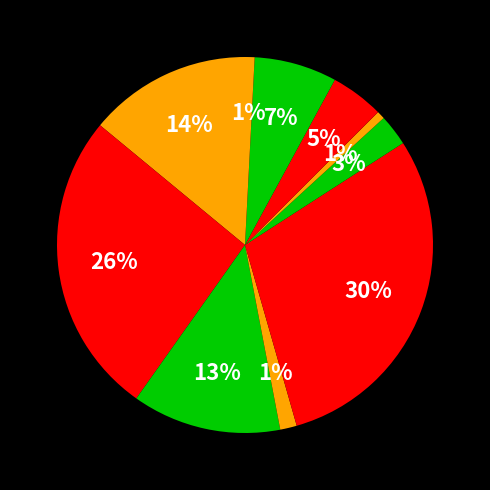

How many slices are in this pie chart?

10